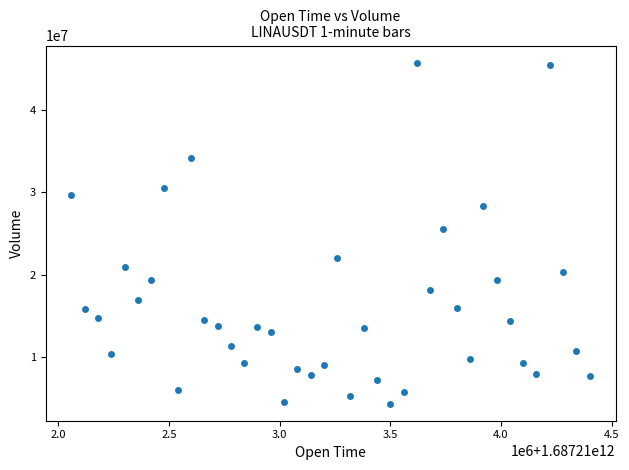

What is the range of Y values (max minus min)?

41462103